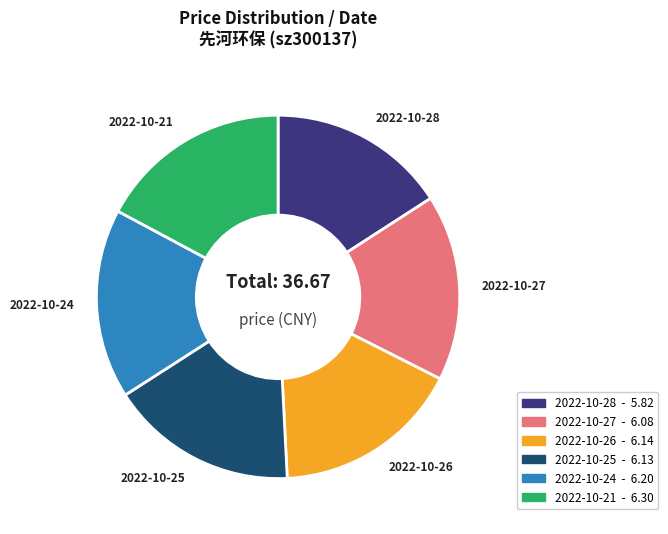

Which category has the smallest portion of the pie?

2022-10-28